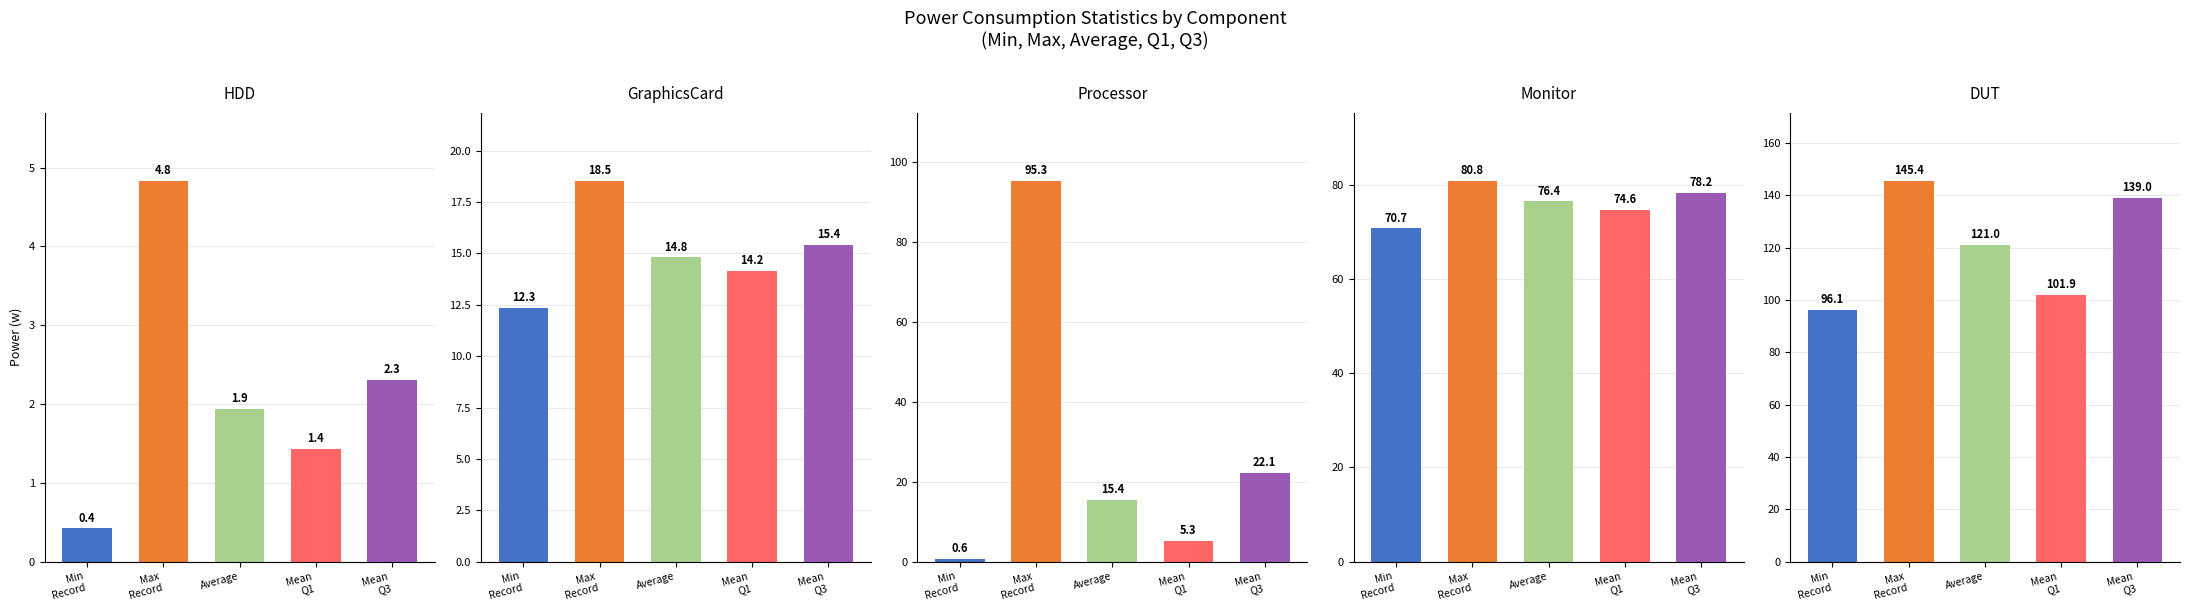

List the series in order of their peak value, lowest first.

HDD, GraphicsCard, Monitor, Processor, DUT